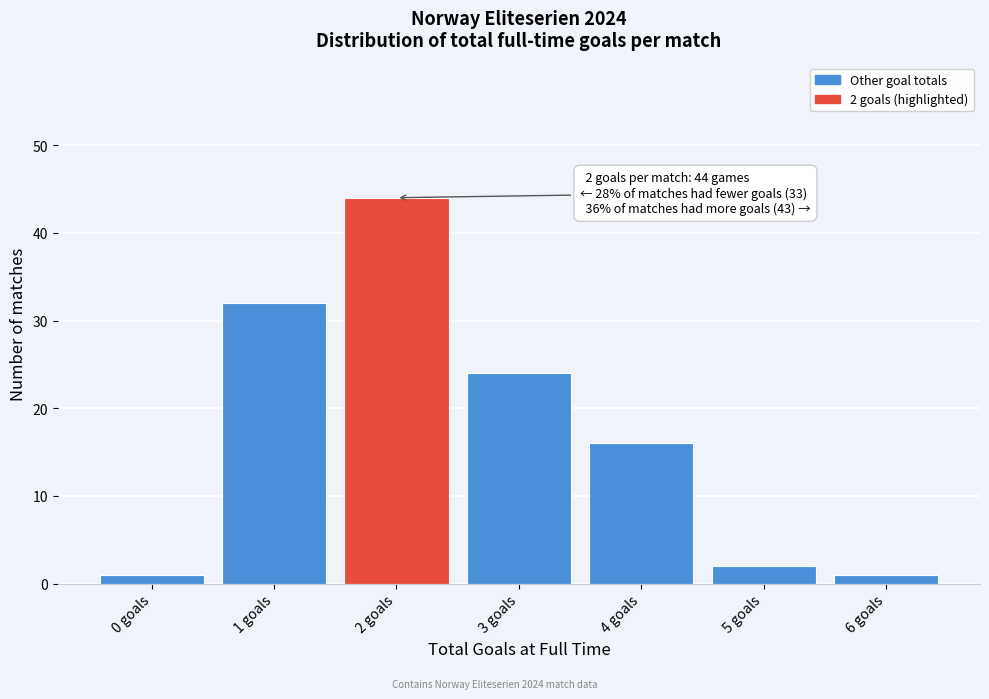

Reading left to right, transcribe all the data shown in this chart.

0 goals=1	1 goals=32	2 goals=44	3 goals=24	4 goals=16	5 goals=2	6 goals=1